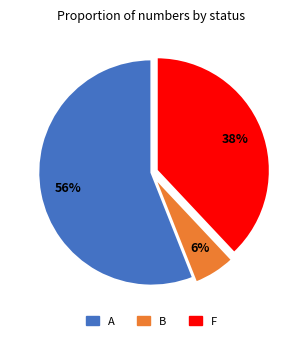

Which category accounts for the majority?

A